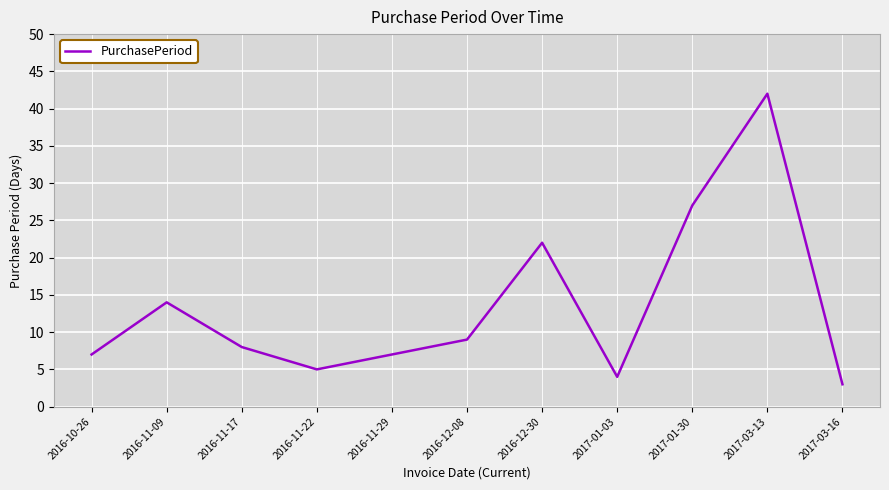

What position from the right is 2016-11-09?

10